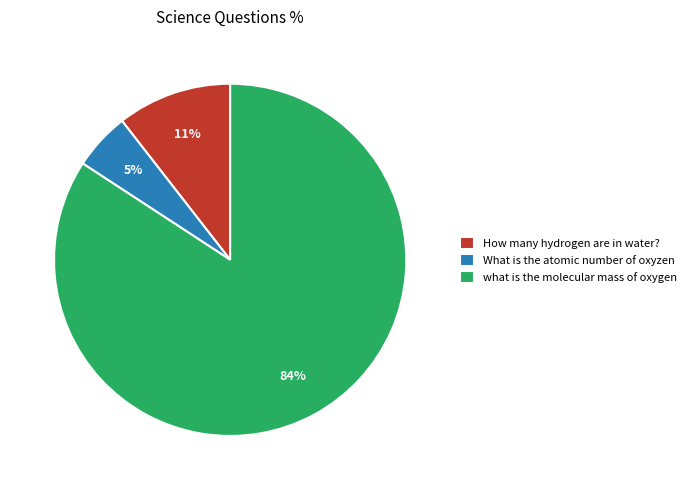

To the nearest percent, what portion does What is the atomic number of oxyzen represent?

5%